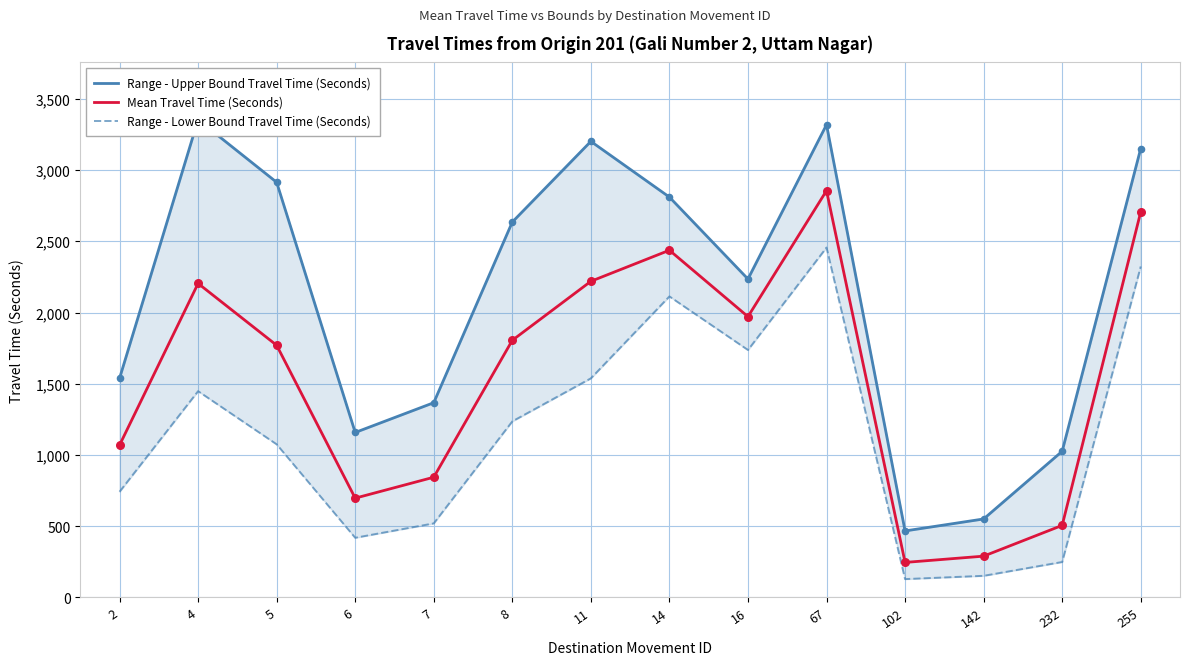

Which series has the largest total across all categories?

Range - Upper Bound Travel Time (Seconds)